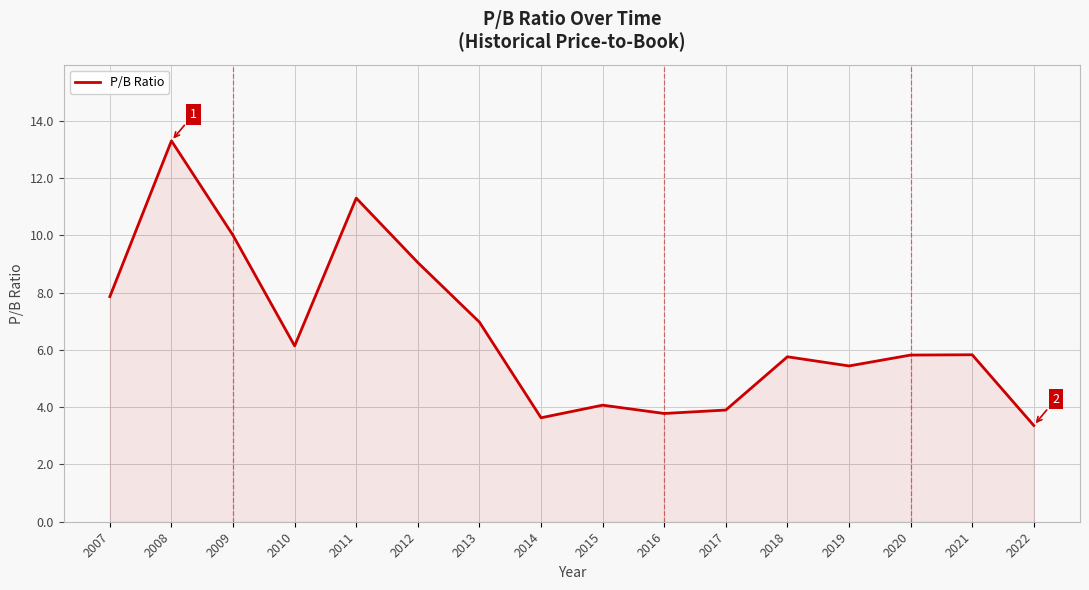

What is the maximum value shown in the chart?

13.3